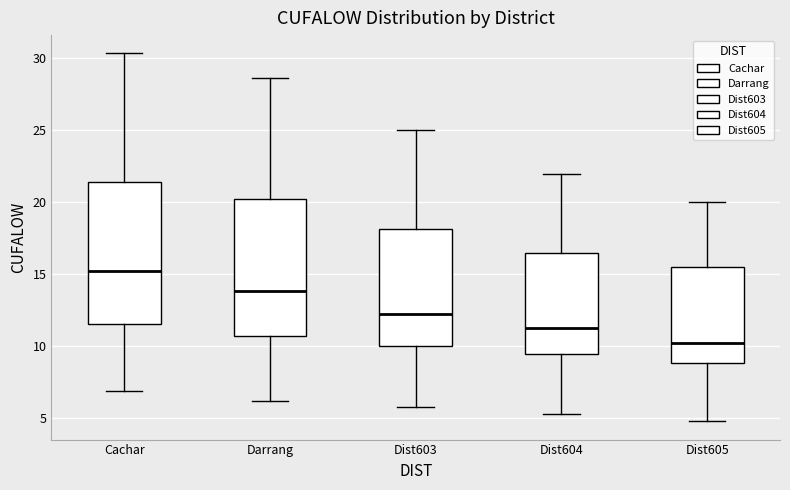

Which box has the lowest median line?

Dist605